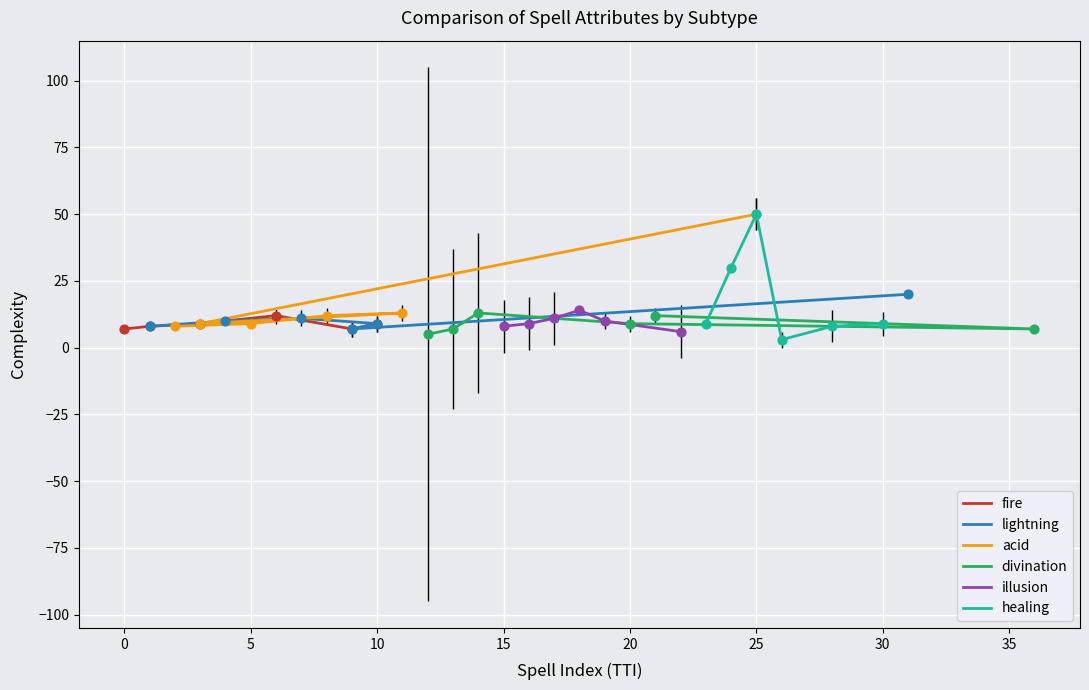

Which series has the largest total across all categories?

healing